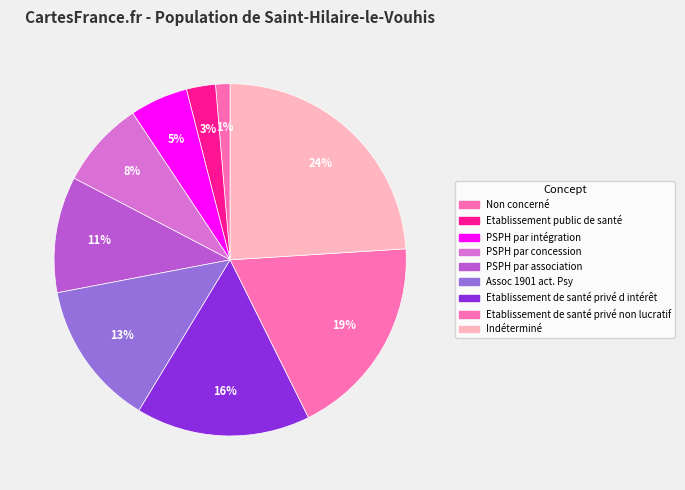

How many slices are in this pie chart?

9